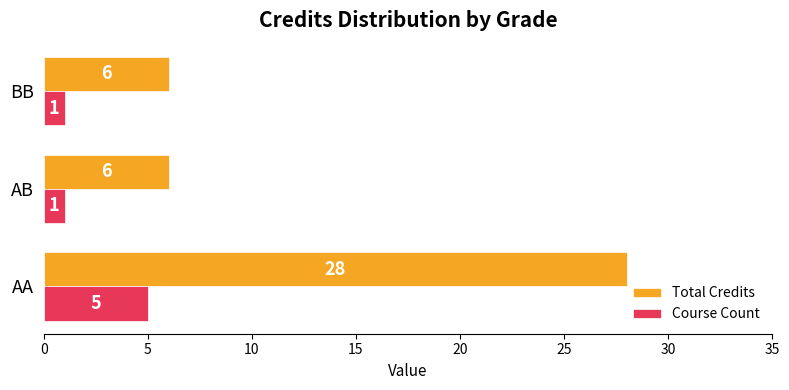

At which category is the sum across all series the highest?

AA